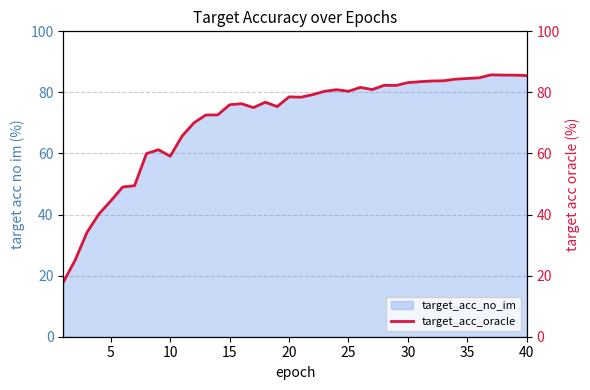

What is the lowest value of the target_acc_no_im series?

18.1